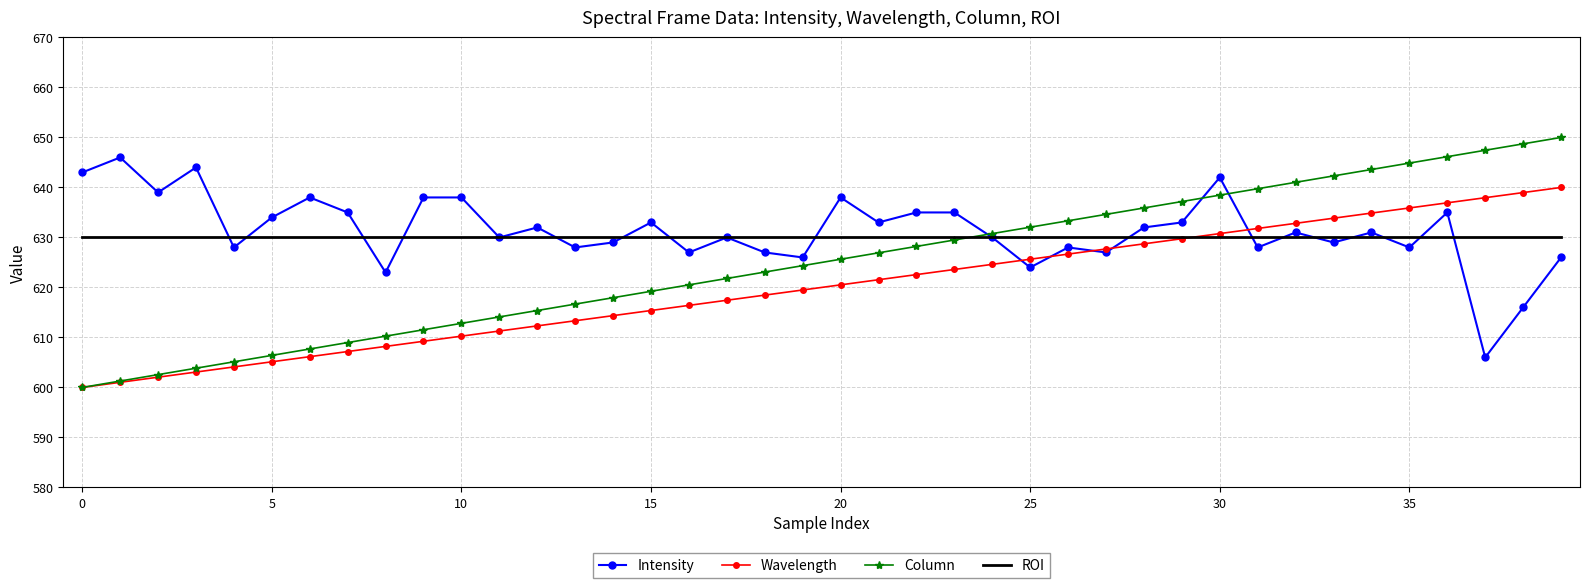

Which series has the largest range (max minus min)?

Column